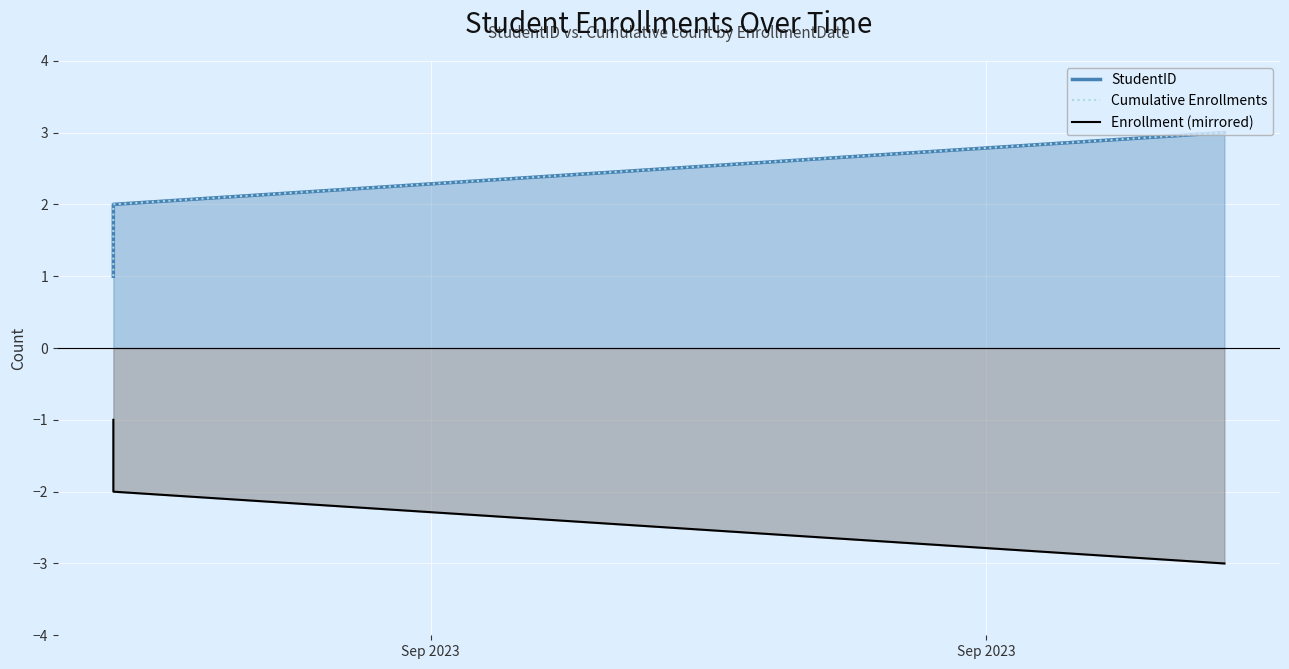

Between Sep 2023 and Sep 2023, which is larger?

Sep 2023